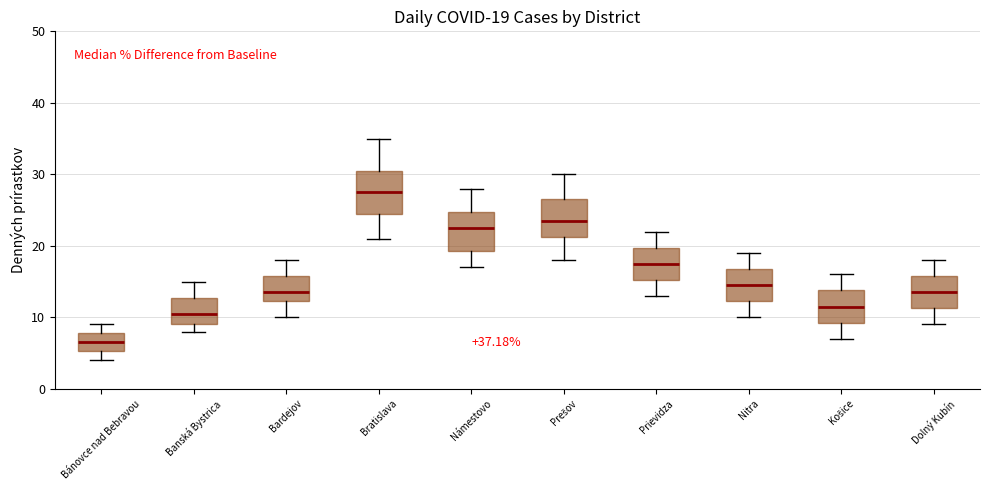

Which box has the lowest median line?

Bánovce nad Bebravou